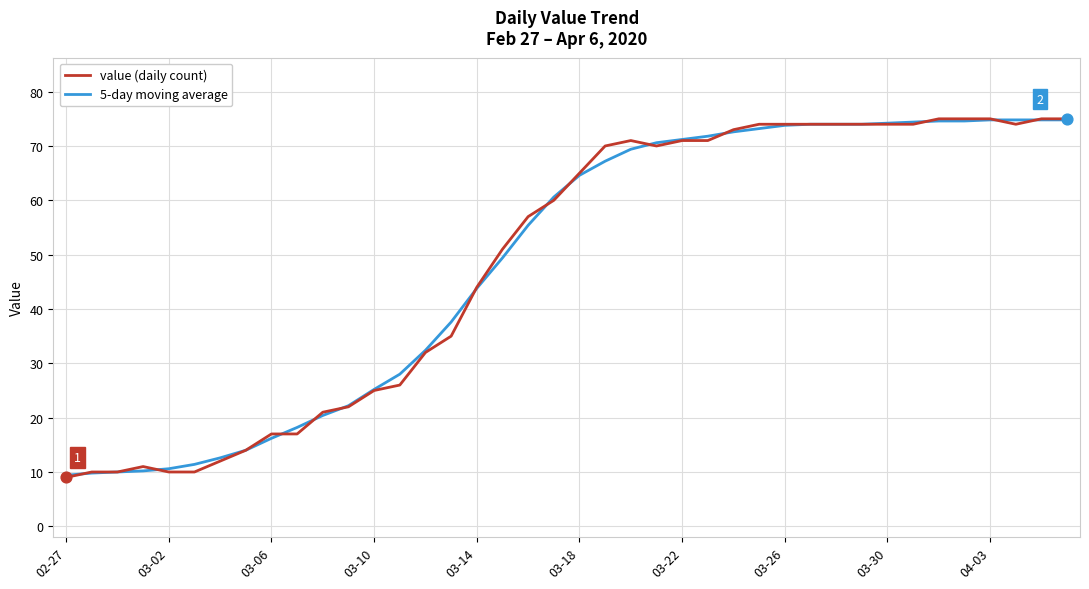

Which series has the widest spread of values?

value (daily count)